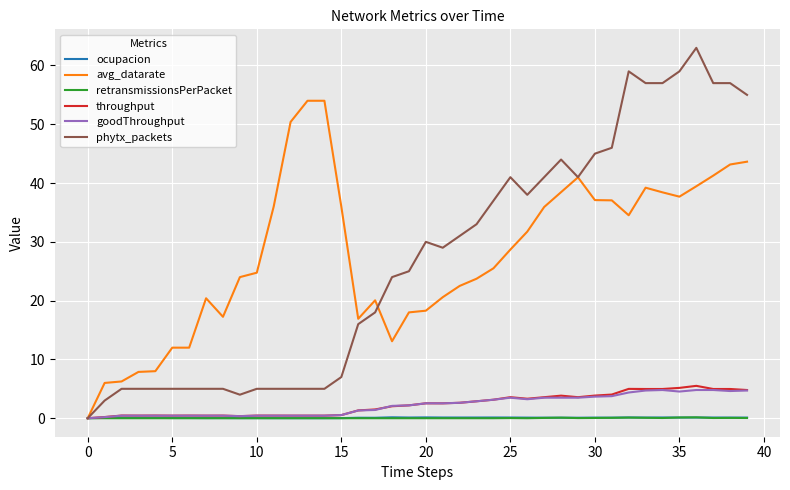

Which series has the widest spread of values?

phytx_packets